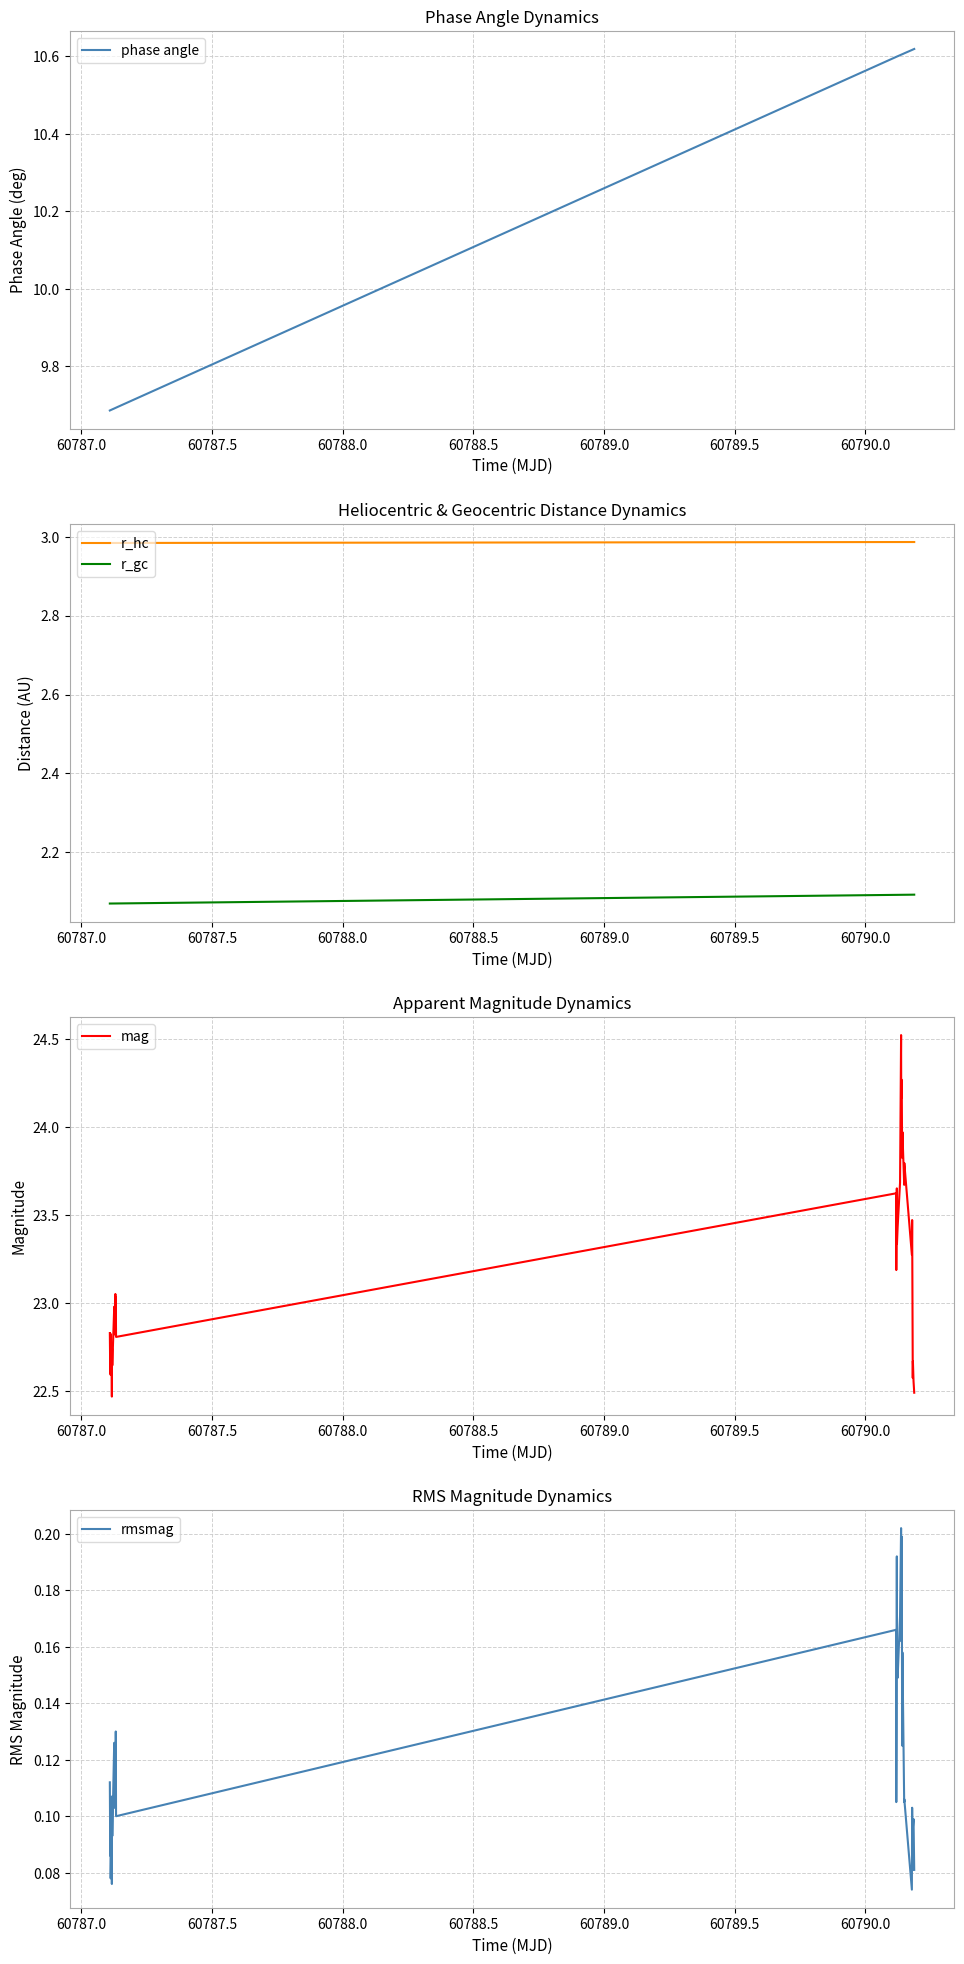

What is the lowest value of the mag series?

22.5